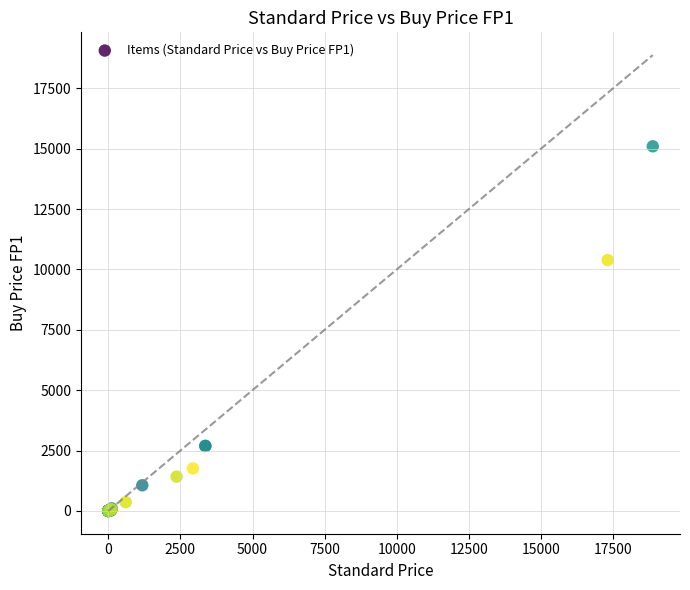

What Y value in the scatter plot is closest to 7549?

10386.0